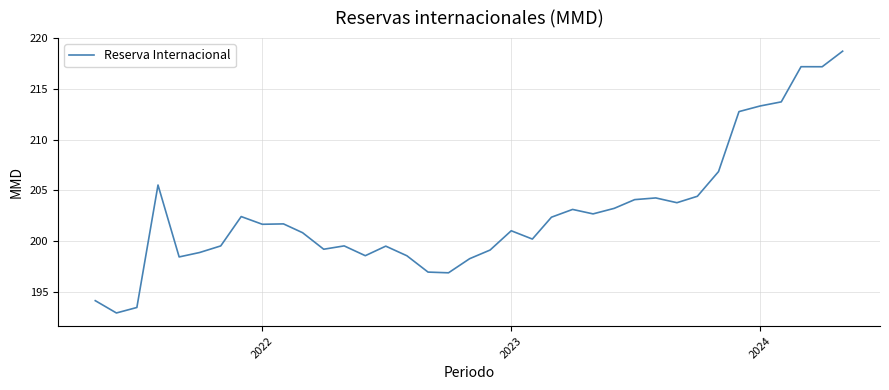

What is the minimum value shown in the chart?

192.9